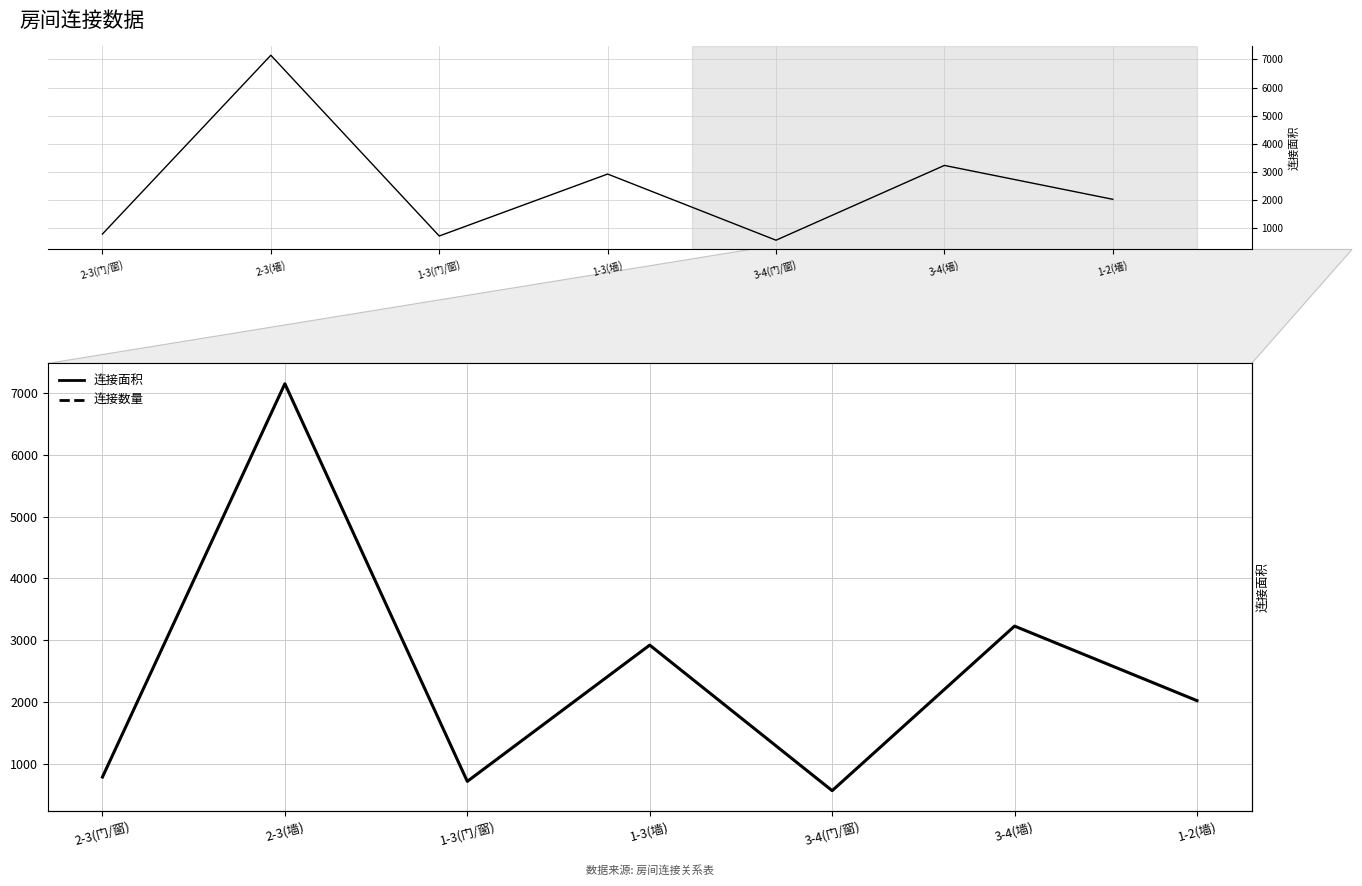

Reading left to right, what are all the values shown in this chart?

连接面积: 2-3(门/窗)=790	2-3(墙)=7148	1-3(门/窗)=720	1-3(墙)=2923	3-4(门/窗)=570	3-4(墙)=3230	1-2(墙)=2025
连接数量: 2-3(门/窗)=1	2-3(墙)=225	1-3(门/窗)=1	1-3(墙)=137	3-4(门/窗)=1	3-4(墙)=323	1-2(墙)=225